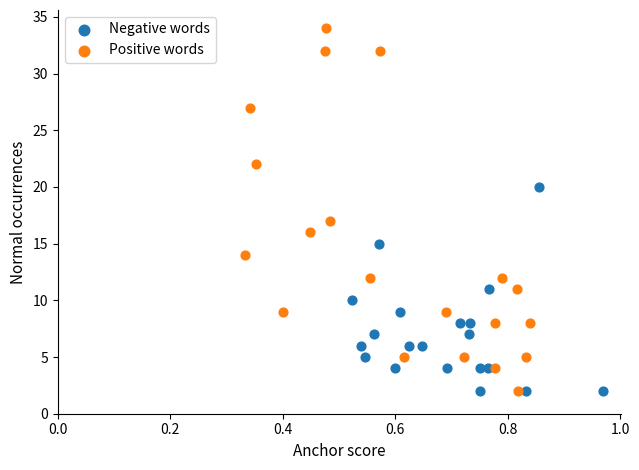

Which series contains the highest Y value?

Positive words